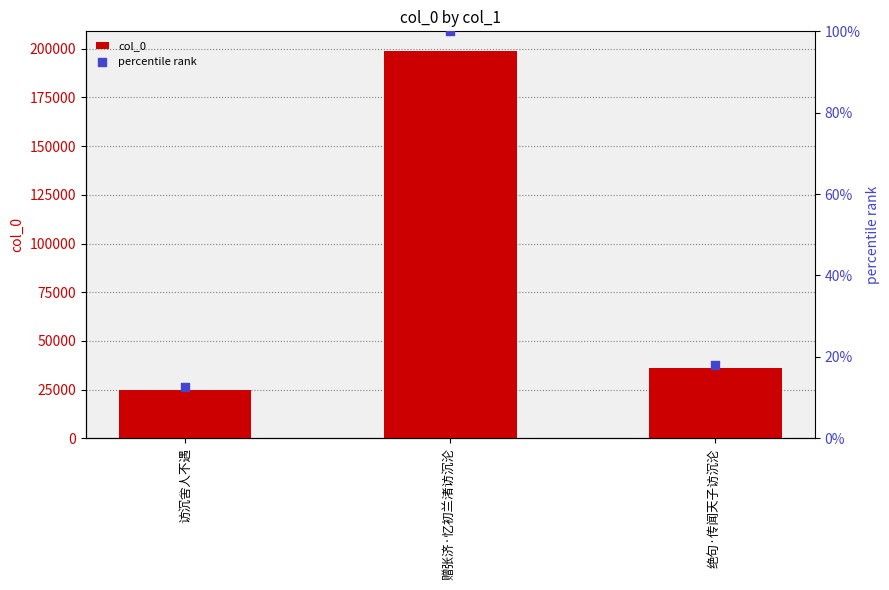

At which category is the sum across all series the highest?

赠张济·忆初兰渚访沉沦